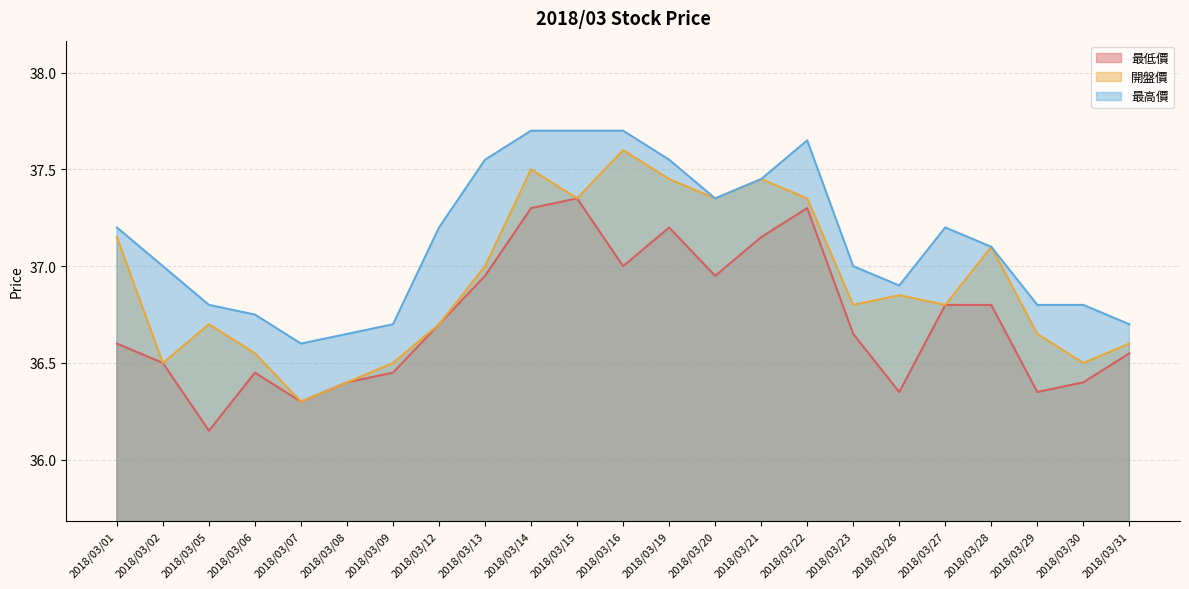

True or false: 最低價 and 開盤價 intersect in this chart.

False